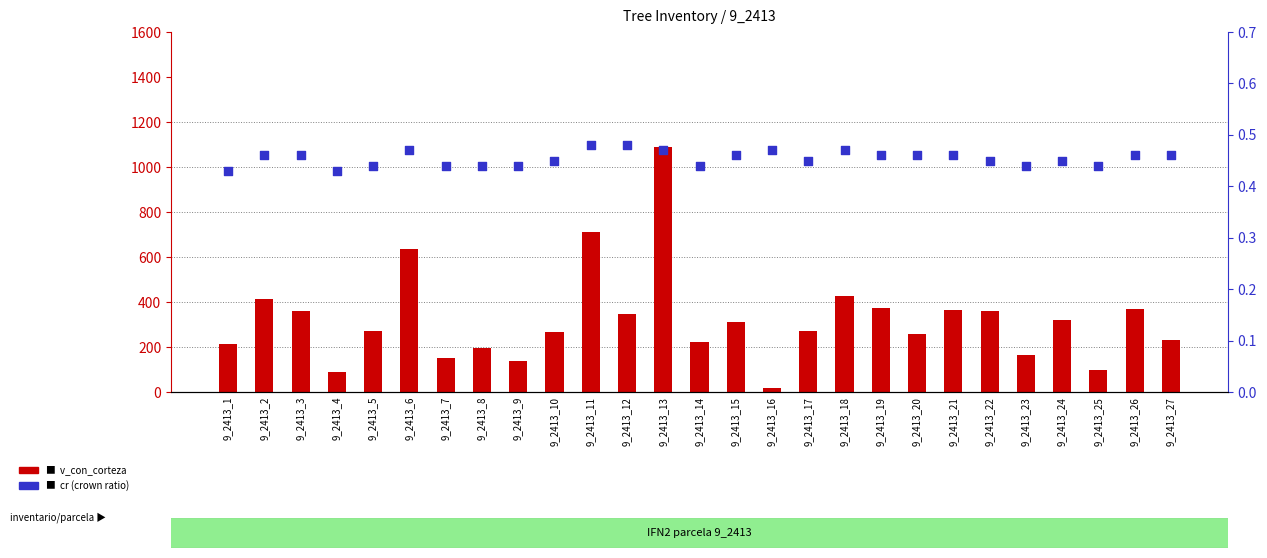

At how many categories does at least one series exceed 558?

3